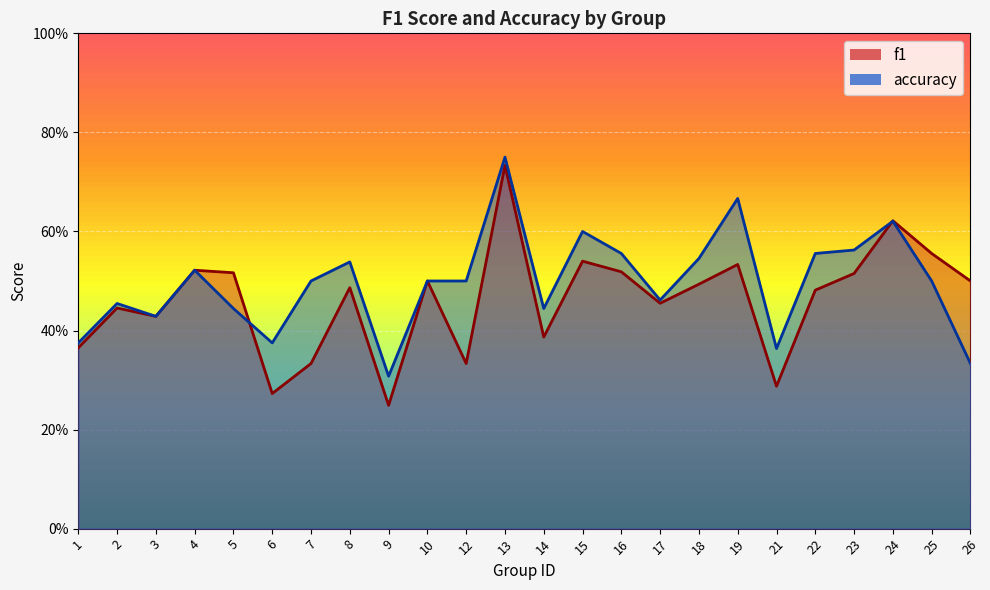

Count the f1 values in the range 0 to 1.

24